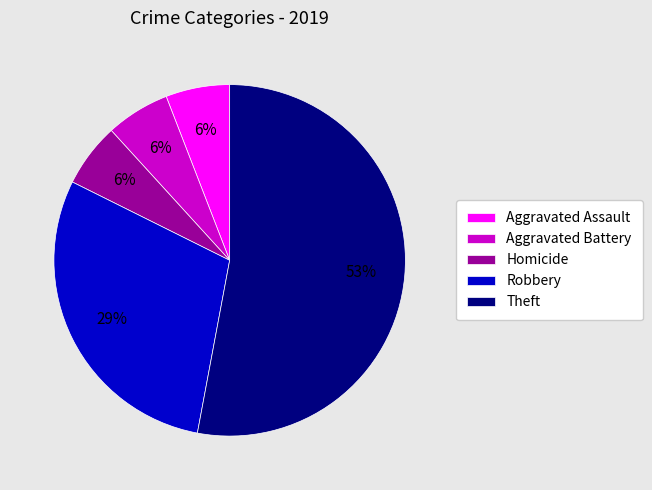

To the nearest percent, what percentage of the pie is Aggravated Assault?

6%